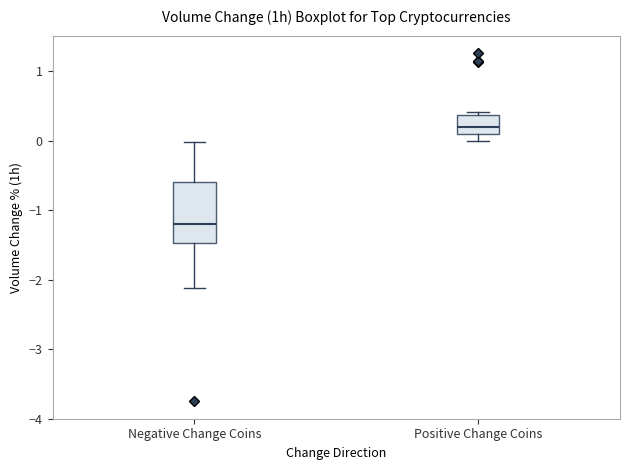

Which box has the highest median line?

Positive Change Coins